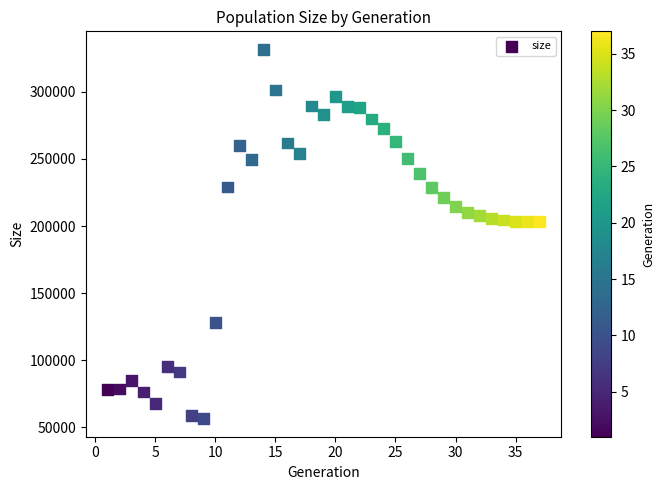

What is the range of X values (max minus min)?

36